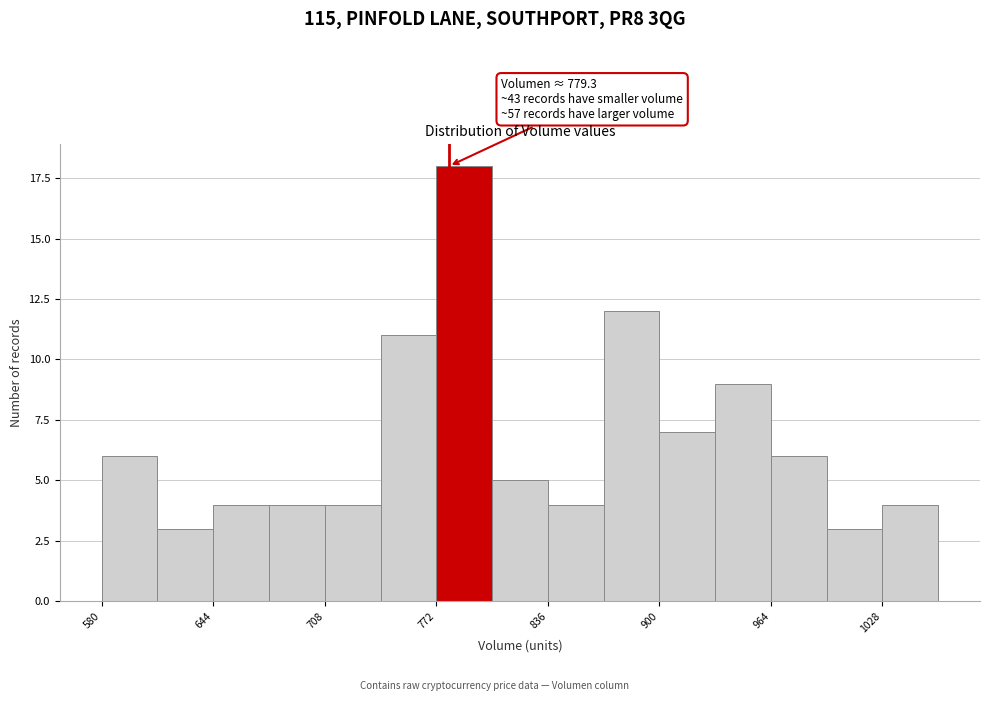

Read against the x-axis, roughly where is the centre of the tallest bar?

790